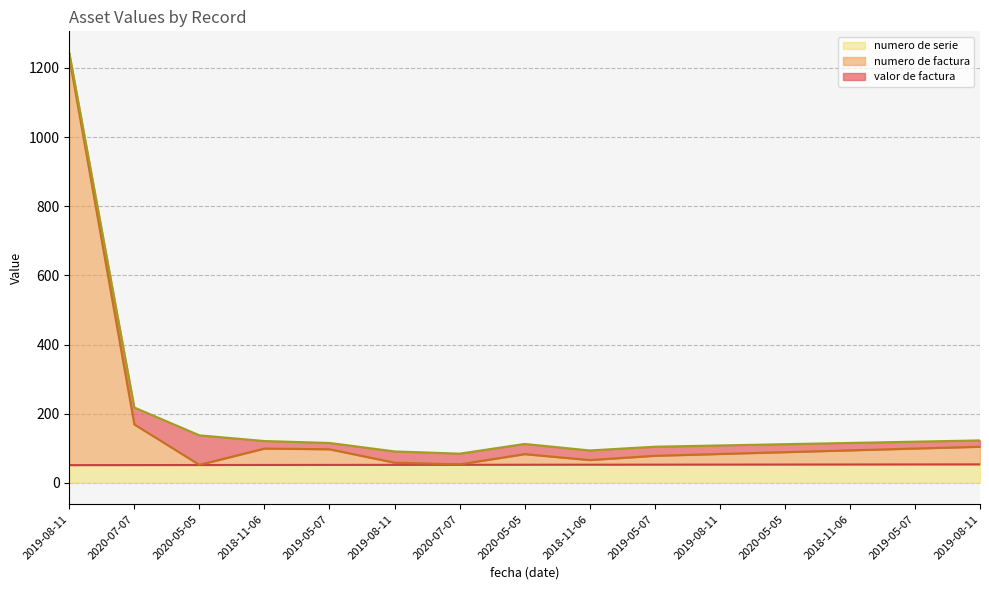

What are all the series names shown in the legend?

numero de serie, numero de factura, valor de factura